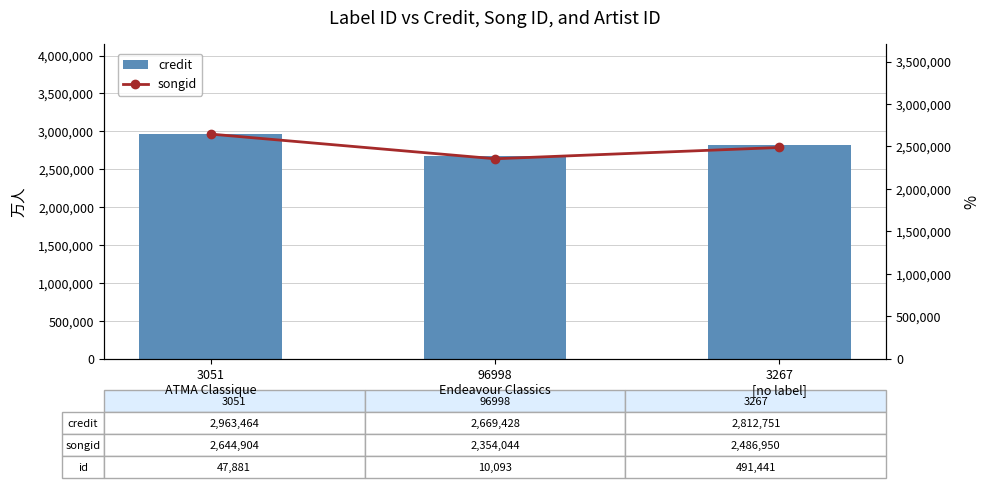

How many series are shown in this chart?

2